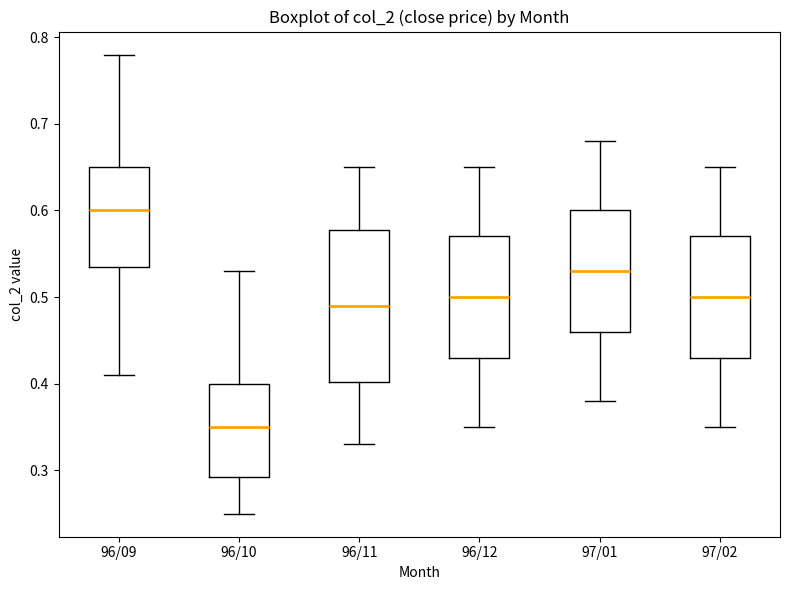

Where does the median line of the box for 96/11 sit on the y-axis? The values are not printed on the chart, so give them approximately, as read against the axis.

0.49